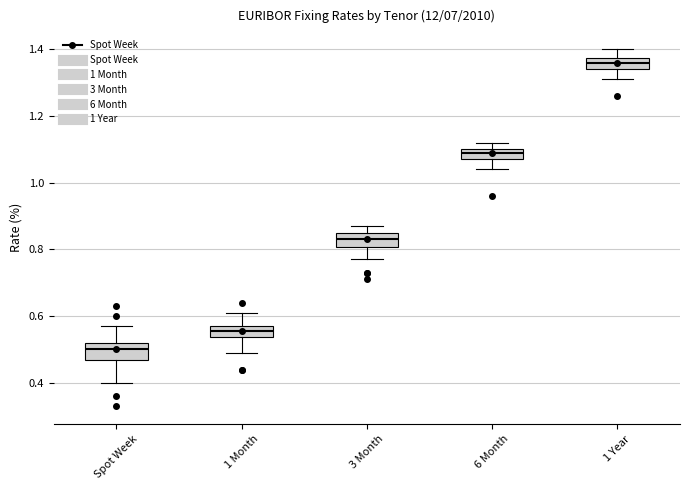

Which box has the lowest median line?

Spot Week